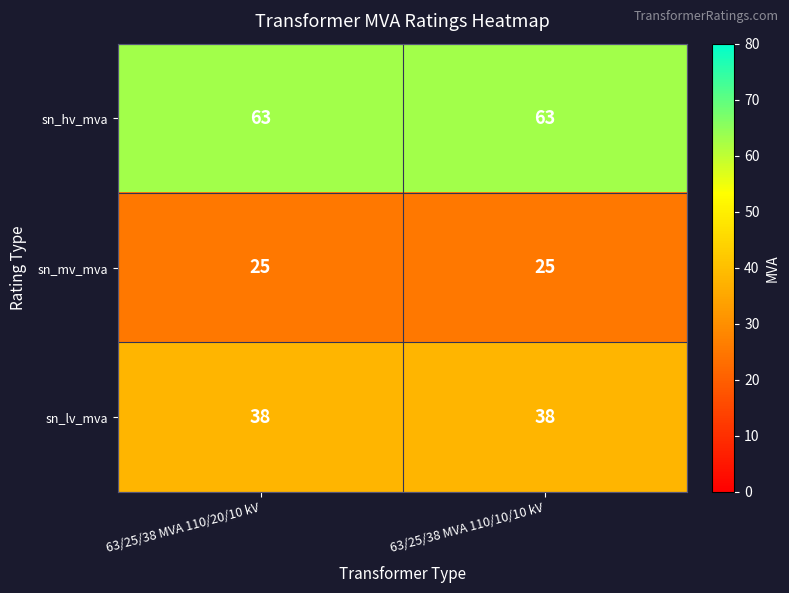

List the series in order of their peak value, highest first.

sn_hv_mva, sn_lv_mva, sn_mv_mva